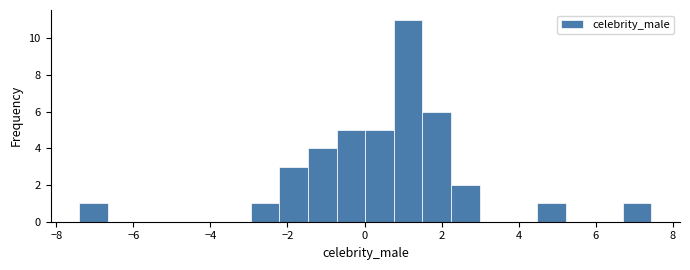

Read against the x-axis, roughly where is the centre of the tallest bar?

1.2